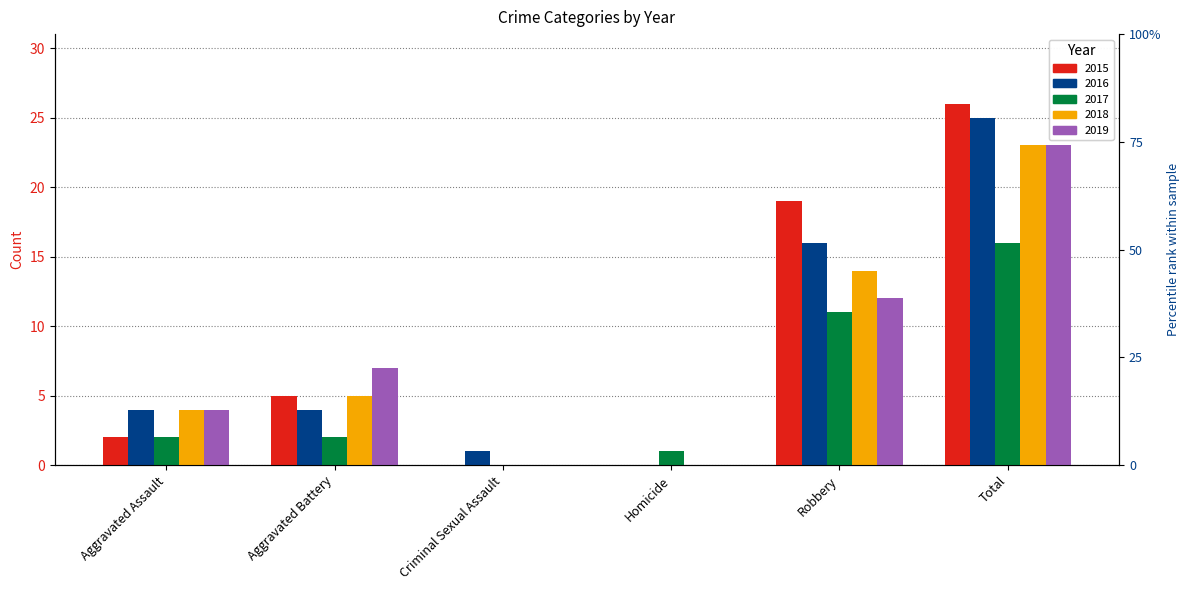

What position from the right is Aggravated Battery?

5